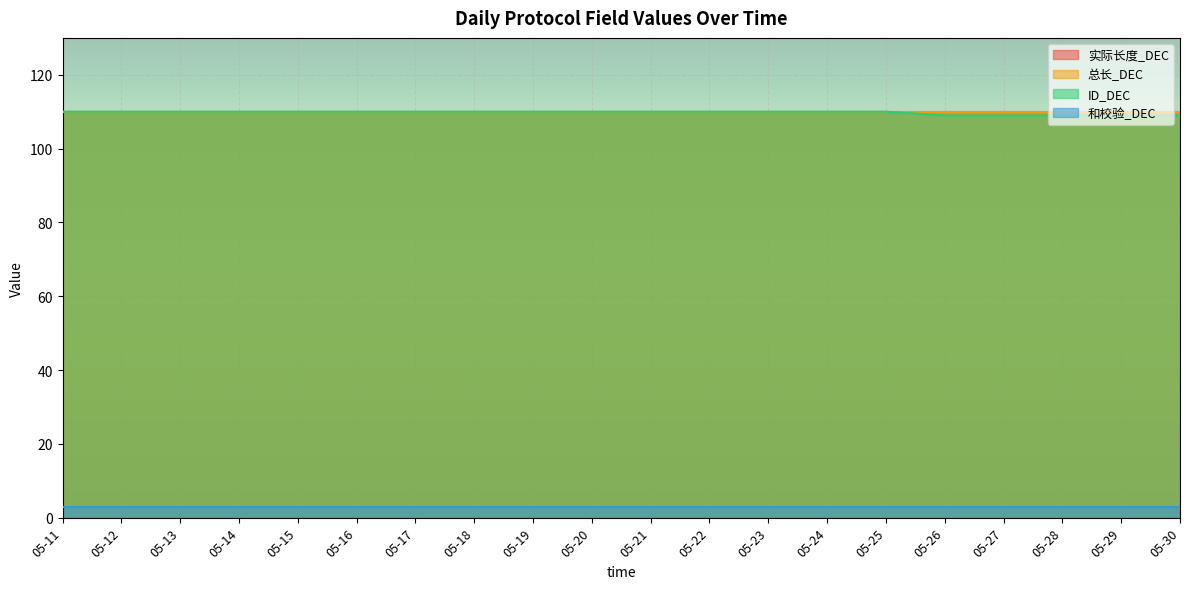

Reading left to right, transcribe all the data shown in this chart.

实际长度_DEC: 110	110	110	110	110	110	110	110	110	110	110	110	110	110	110	110	110	110	110	110
总长_DEC: 110	110	110	110	110	110	110	110	110	110	110	110	110	110	110	110	110	110	110	110
ID_DEC: 110	110	110	110	110	110	110	110	110	110	110	110	110	110	110	109	109	109	109	109
和校验_DEC: 3	3	3	3	3	3	3	3	3	3	3	3	3	3	3	3	3	3	3	3